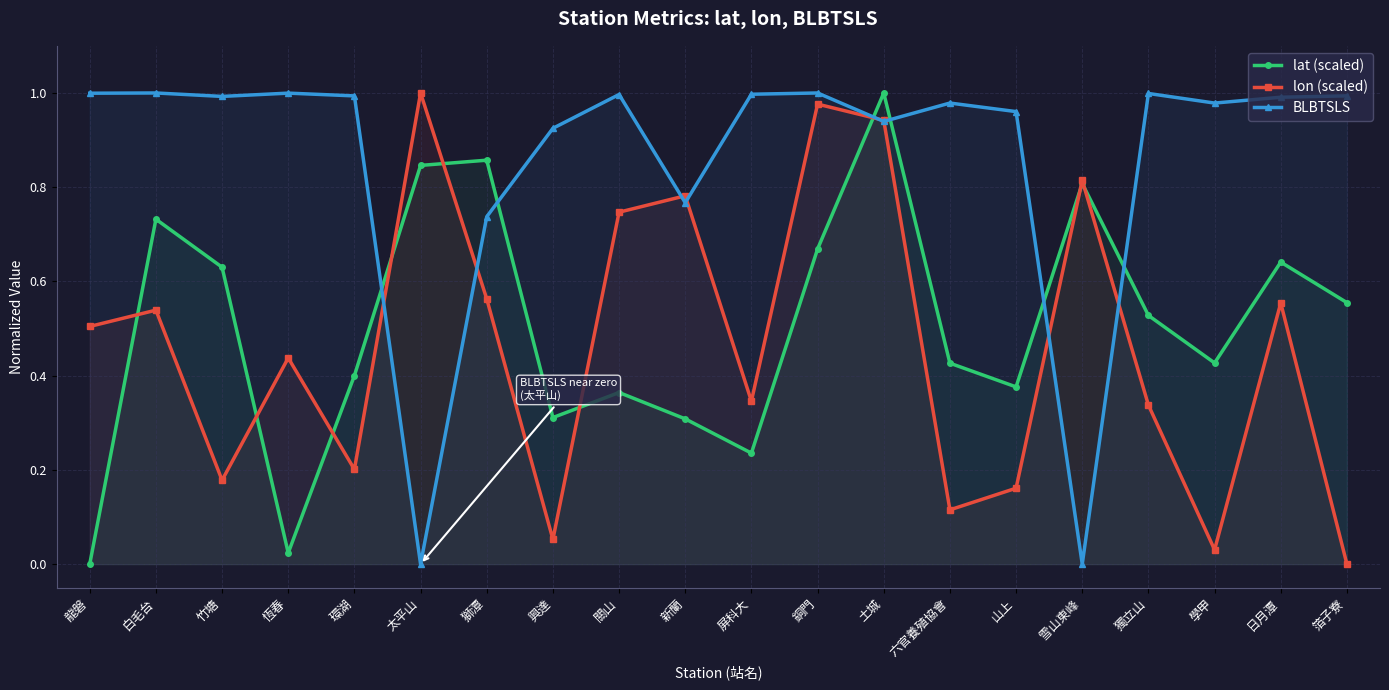

Is it true that lon (scaled) equals 0.7 at 關山?

True